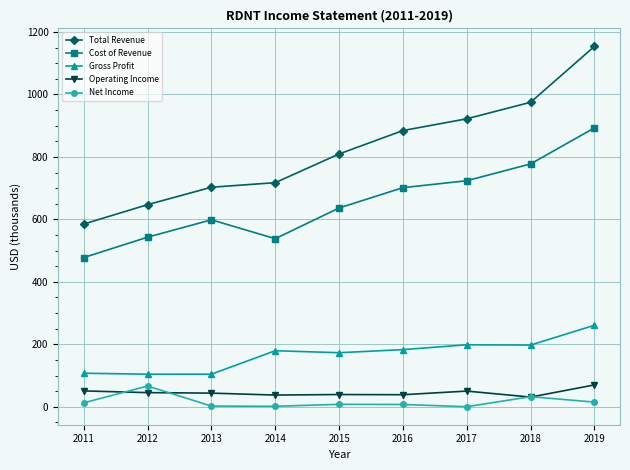

At how many categories does at least one series exceed 542?

9